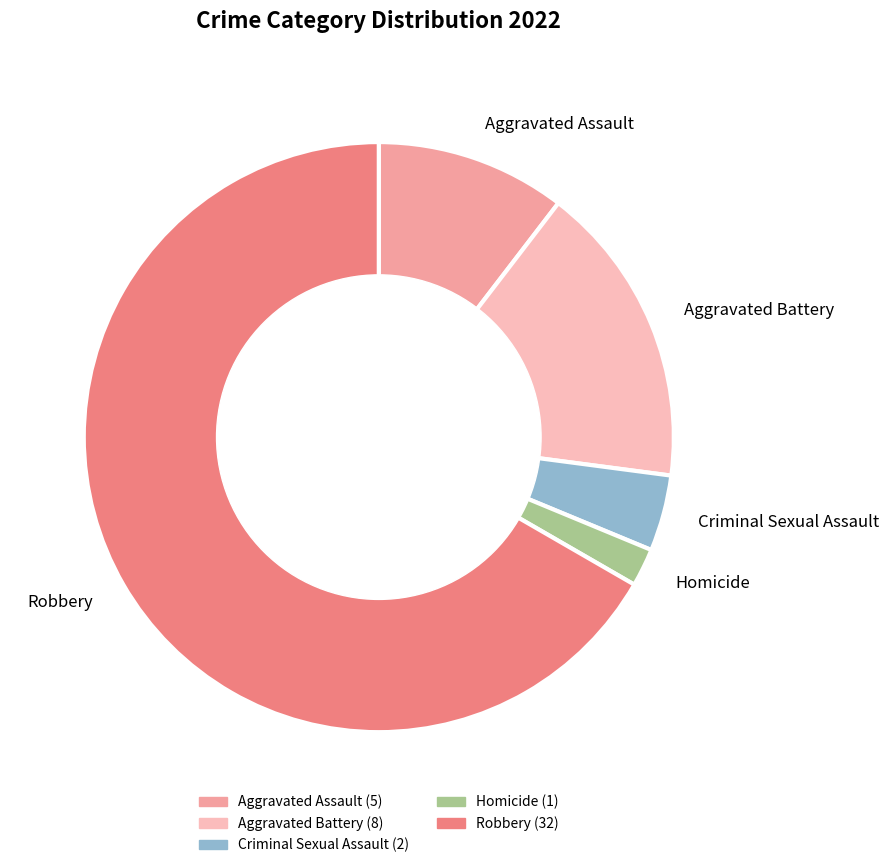

Is there a majority slice in this chart?

Yes